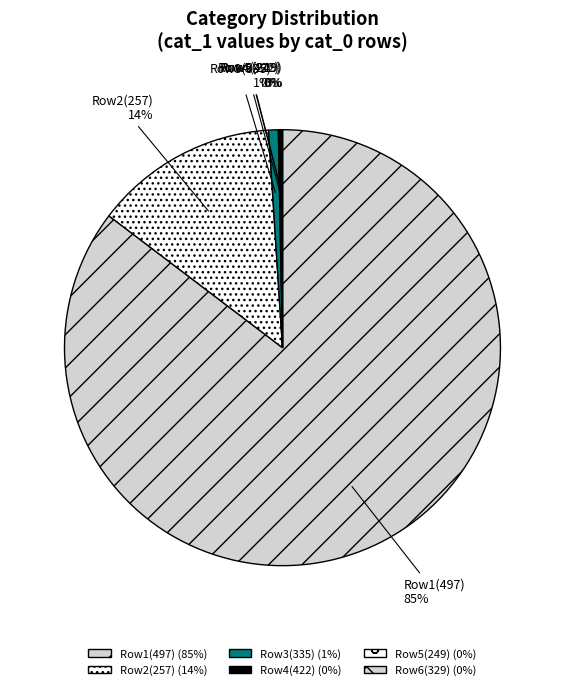

Does any single category account for the majority?

Yes